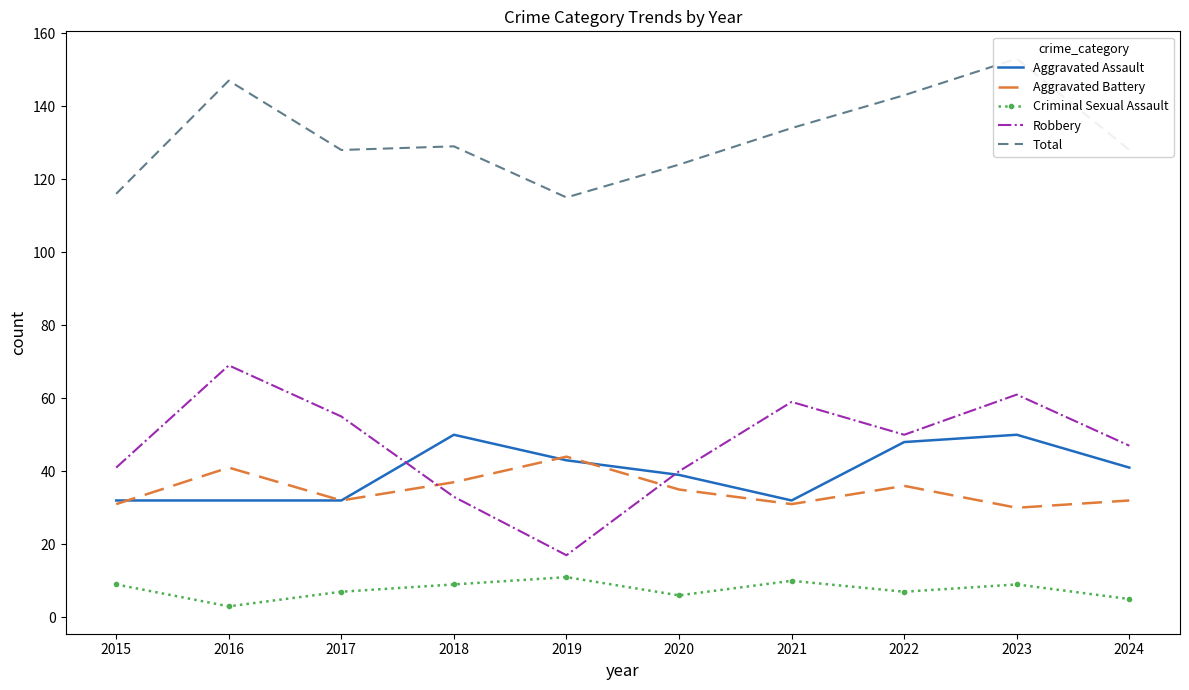

The Criminal Sexual Assault series shows 11 at 2019. True or false?

True